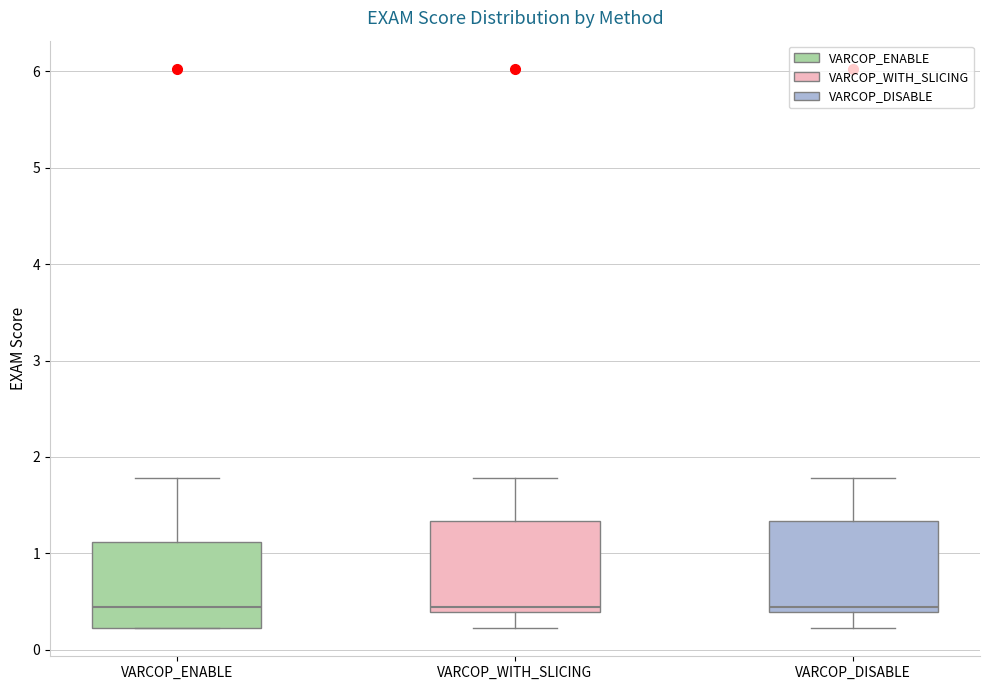

Reading left to right, transcribe this box plot: for each box, give where its median line is, the range the box spans, and where its two whiskers end, as read against the y-axis. The values are not printed on the chart, so give them approximately, as read against the axis.

VARCOP_ENABLE: median 0.4, box 0.2 to 1.1, whiskers 0.2 to 1.8
VARCOP_WITH_SLICING: median 0.4 (just above the box's lower edge), box 0.4 to 1.3, whiskers 0.2 to 1.8
VARCOP_DISABLE: median 0.4 (just above the box's lower edge), box 0.4 to 1.3, whiskers 0.2 to 1.8